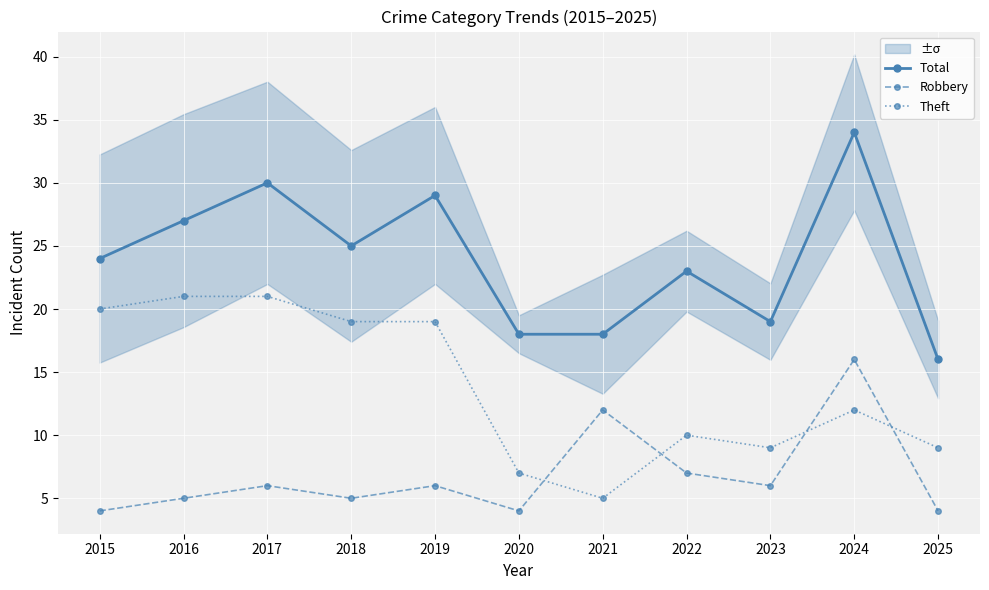

Where is the first local maximum for Theft?

2022